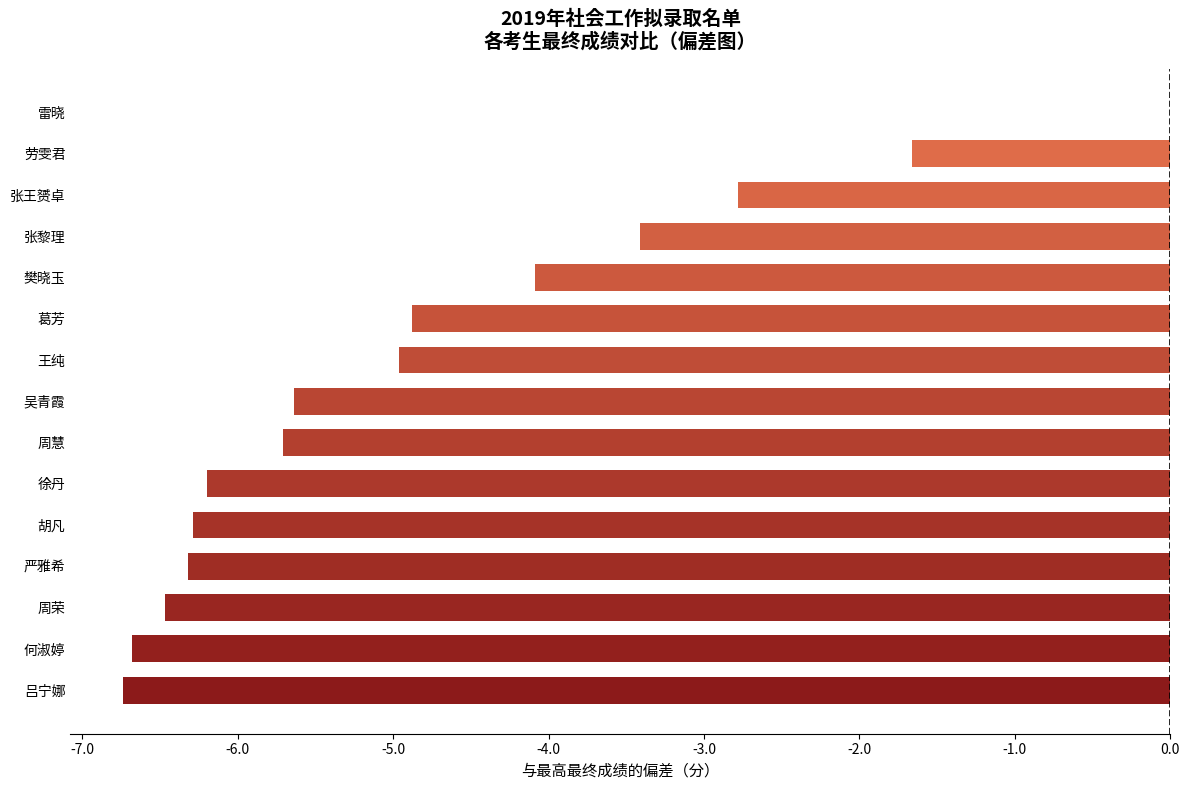

How many distinct data groups are displayed?

1